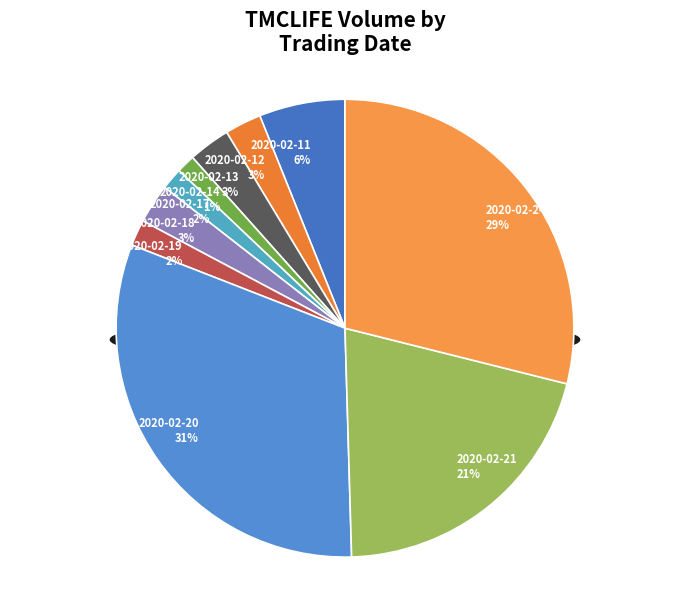

Does 2020-02-24 represent more than half of the total?

No